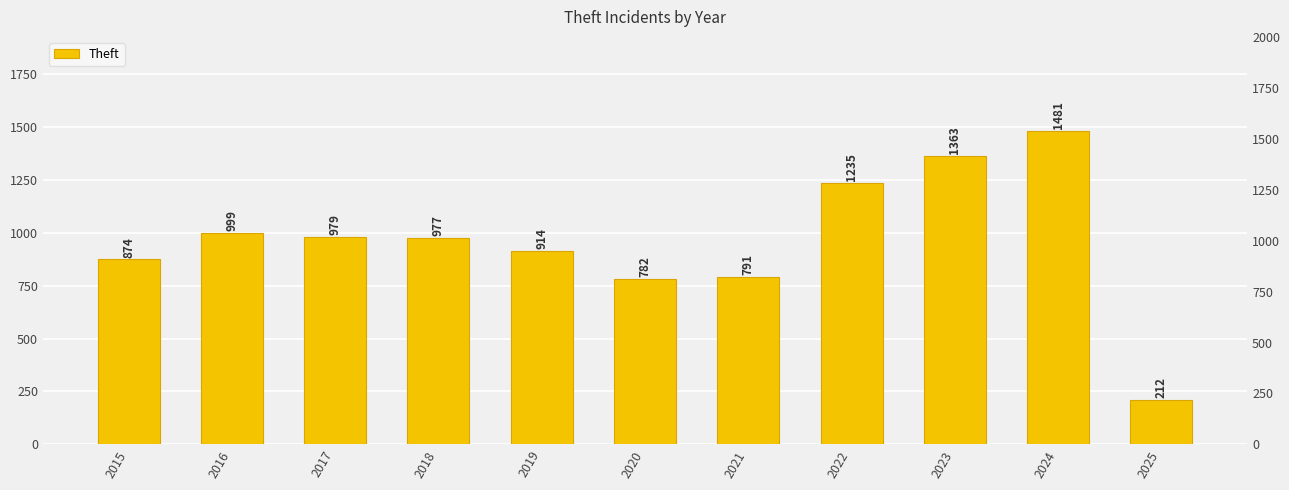

How many data points are above 977?

5